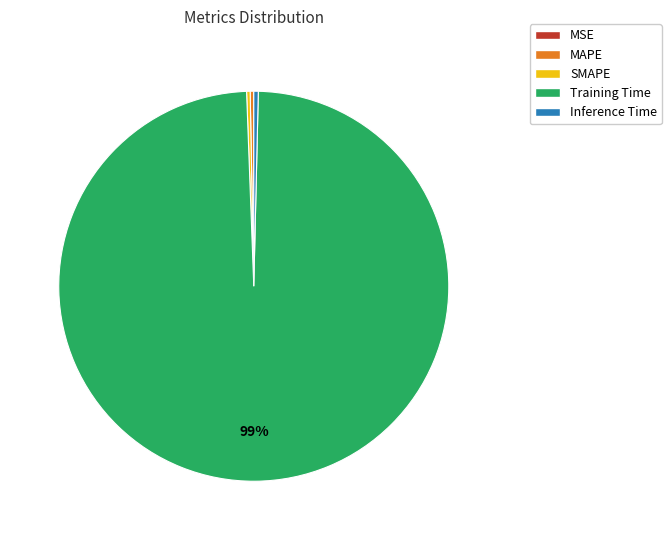

Which category has the biggest portion of the pie?

Training Time